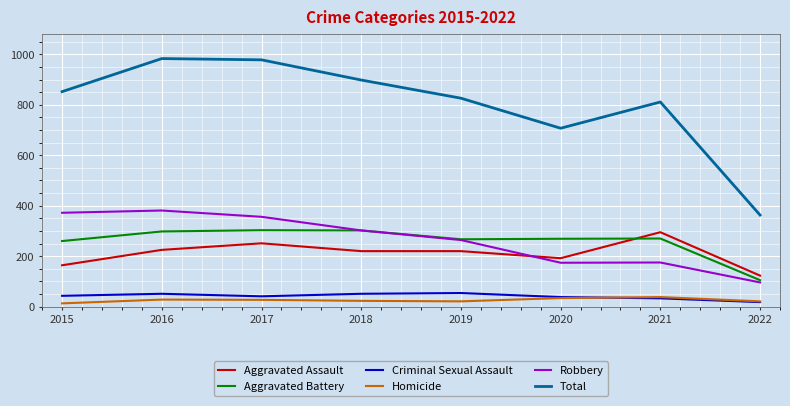

True or false: Aggravated Assault and Robbery intersect in this chart.

True